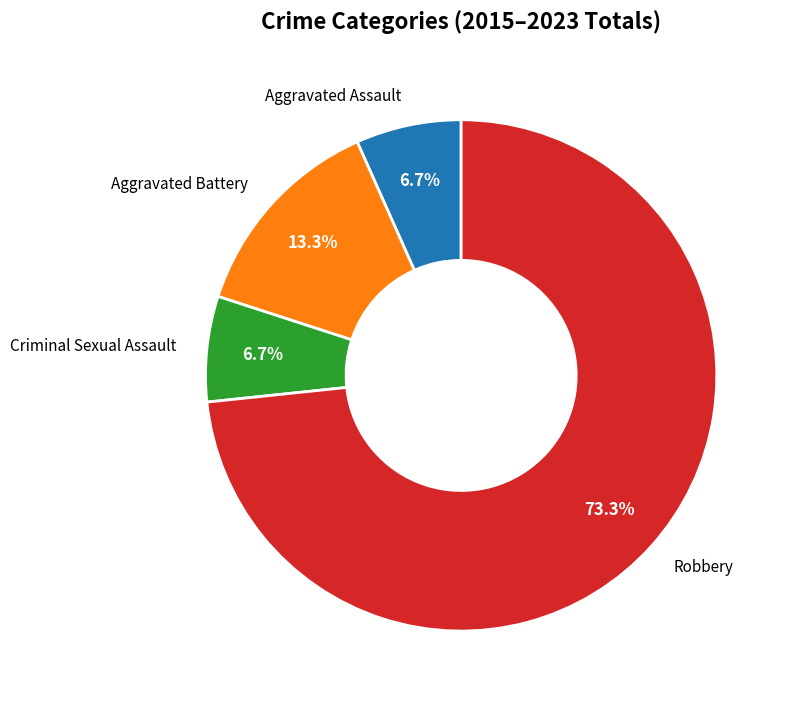

To the nearest percent, what is the combined percentage of Robbery and Aggravated Battery?

87%